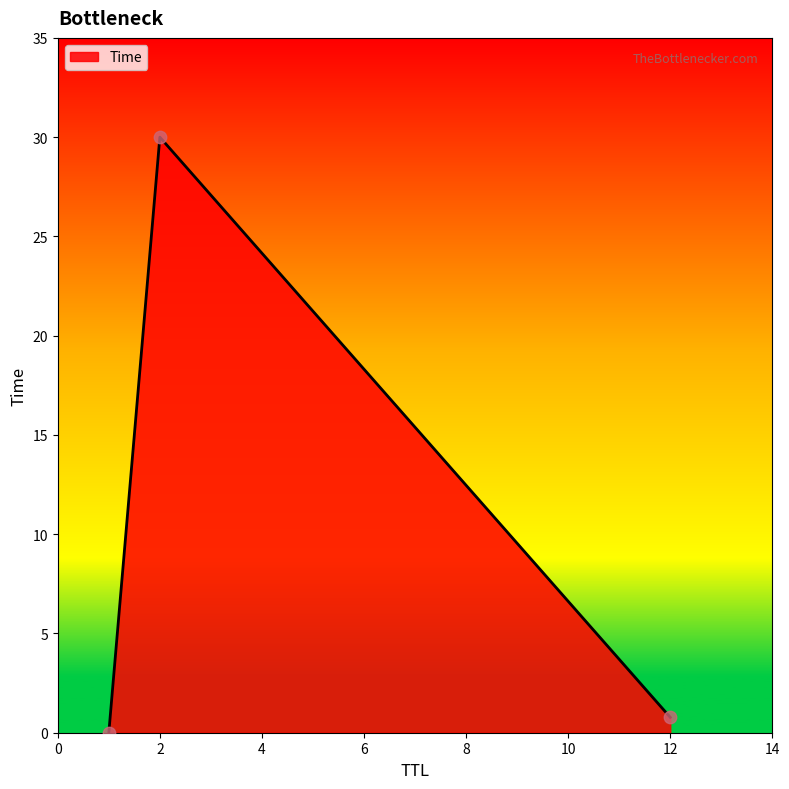

What is the greatest value displayed?

30.0